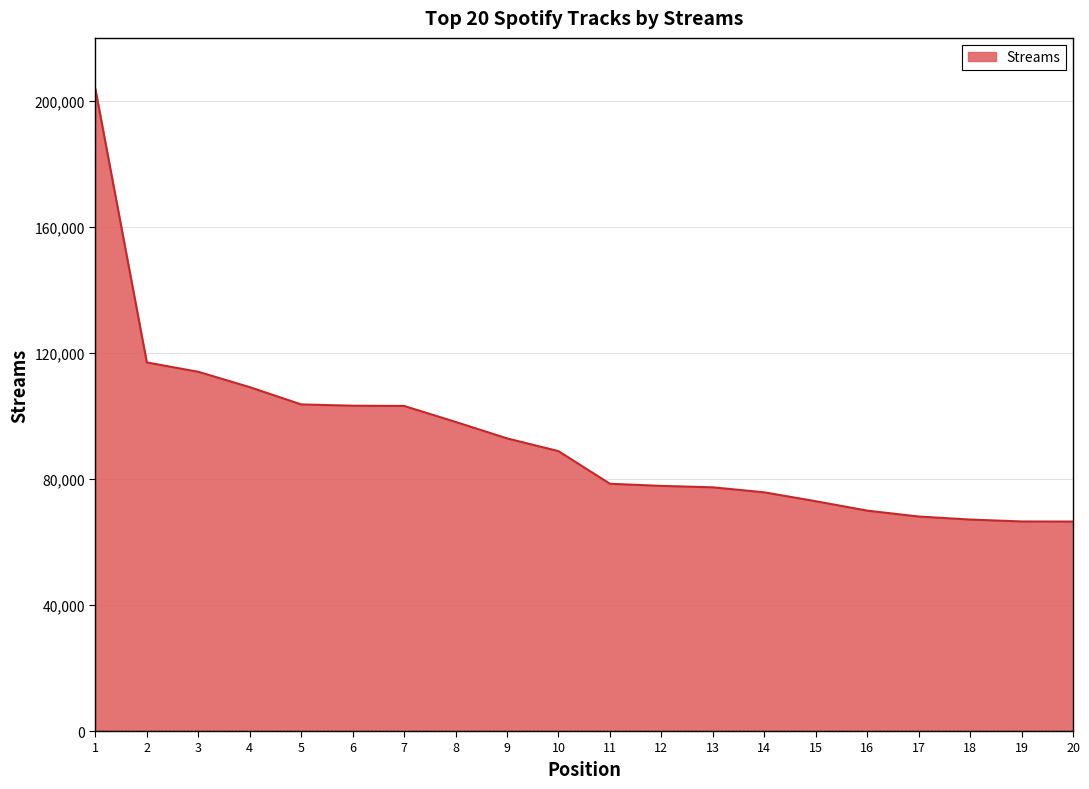

How many lines are shown in the chart?

1